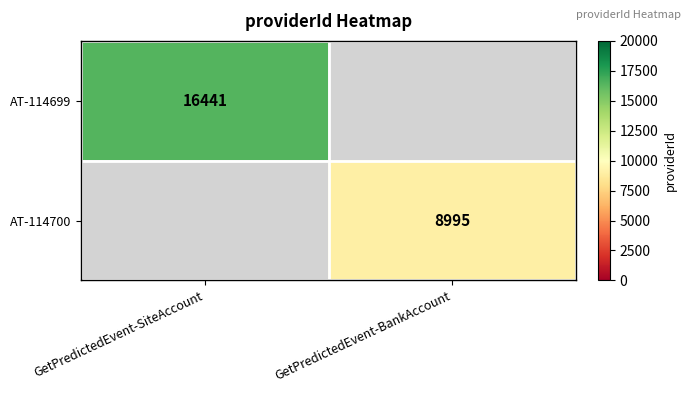

Is the value of AT-114699 at GetPredictedEvent-SiteAccount greater than the value of AT-114700 at GetPredictedEvent-BankAccount?

Yes